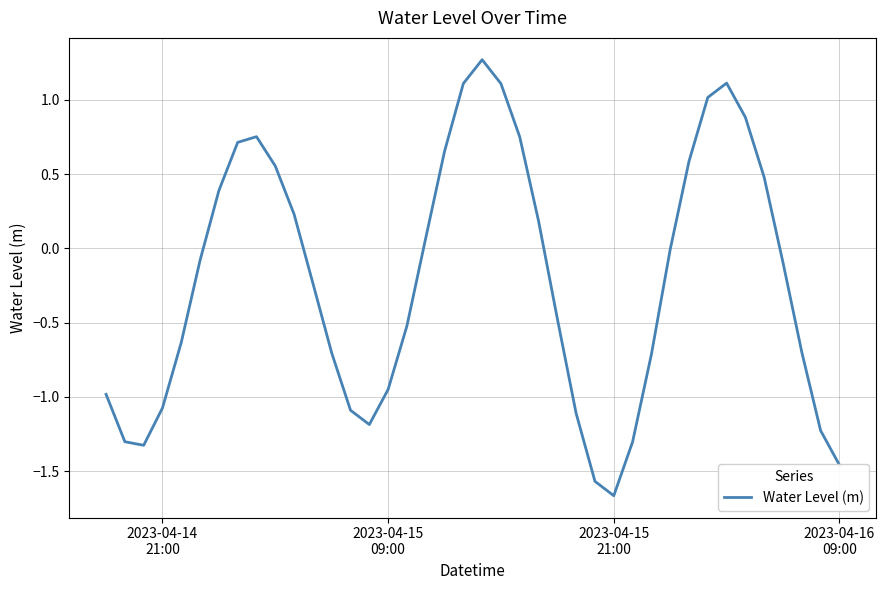

What is the difference between the maximum and minimum values?

2.9